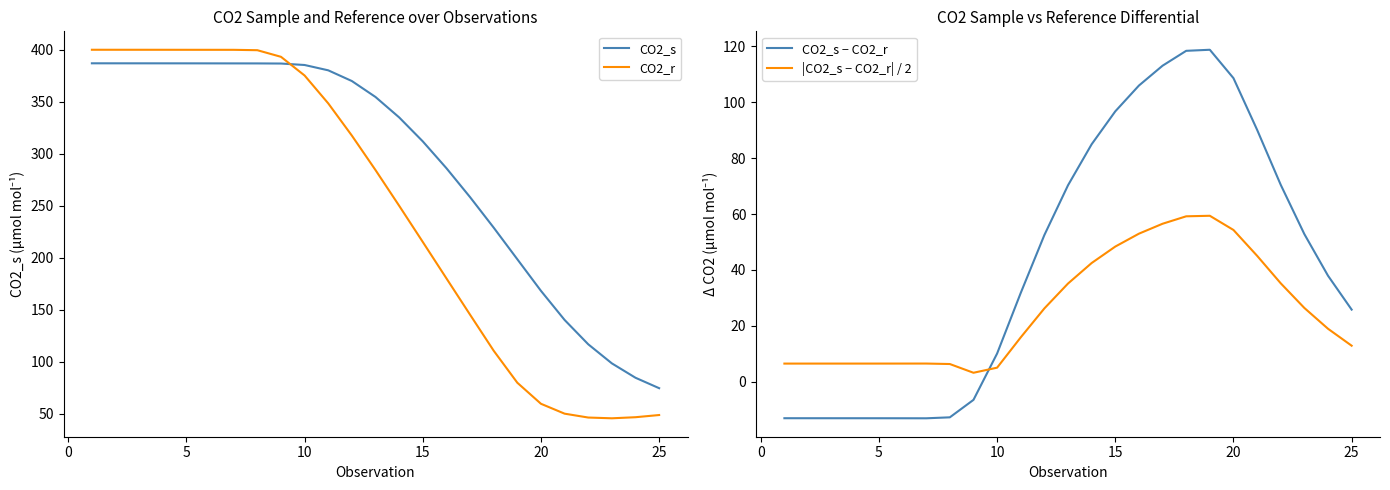

How many data points does each series have?

25